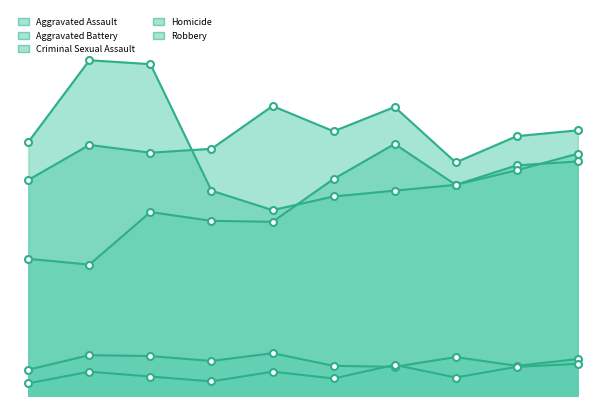

How many interior local peaks does the Homicide series have?

3